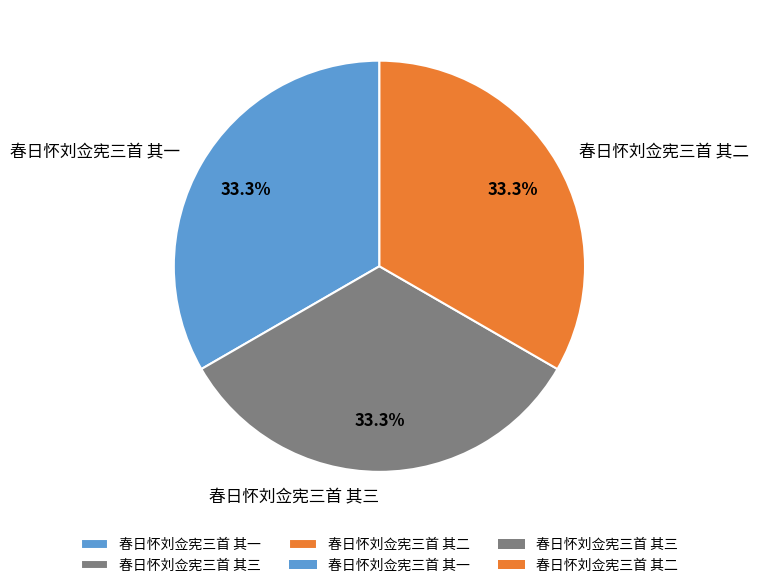

Is it true that 春日怀刘佥宪三首 其三 is 46% of the pie?

False